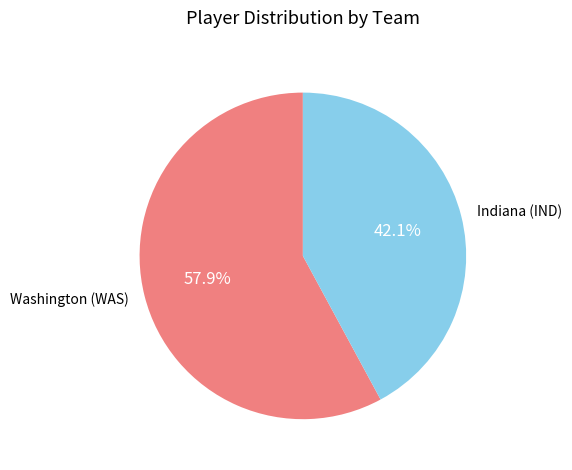

Which slice is the largest?

Washington (WAS)